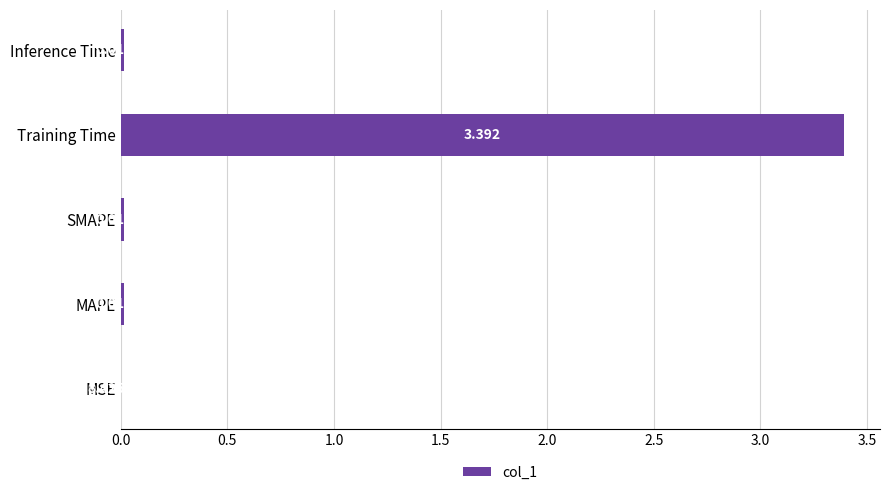

At which label is the value closest to 1?

Inference Time